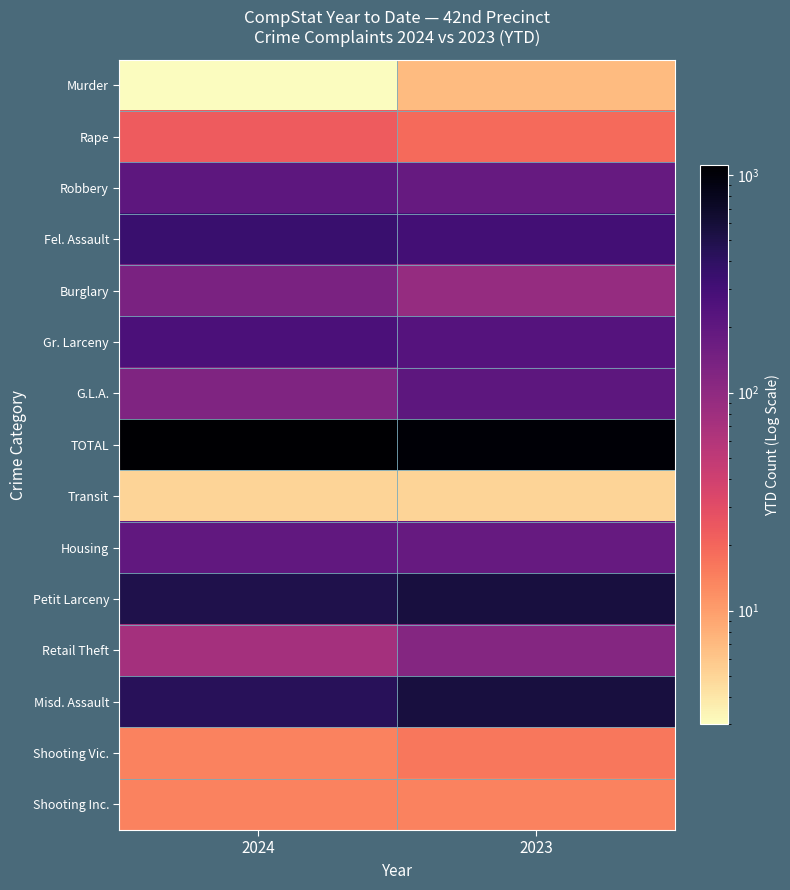

At how many categories does at least one series exceed 960?

2